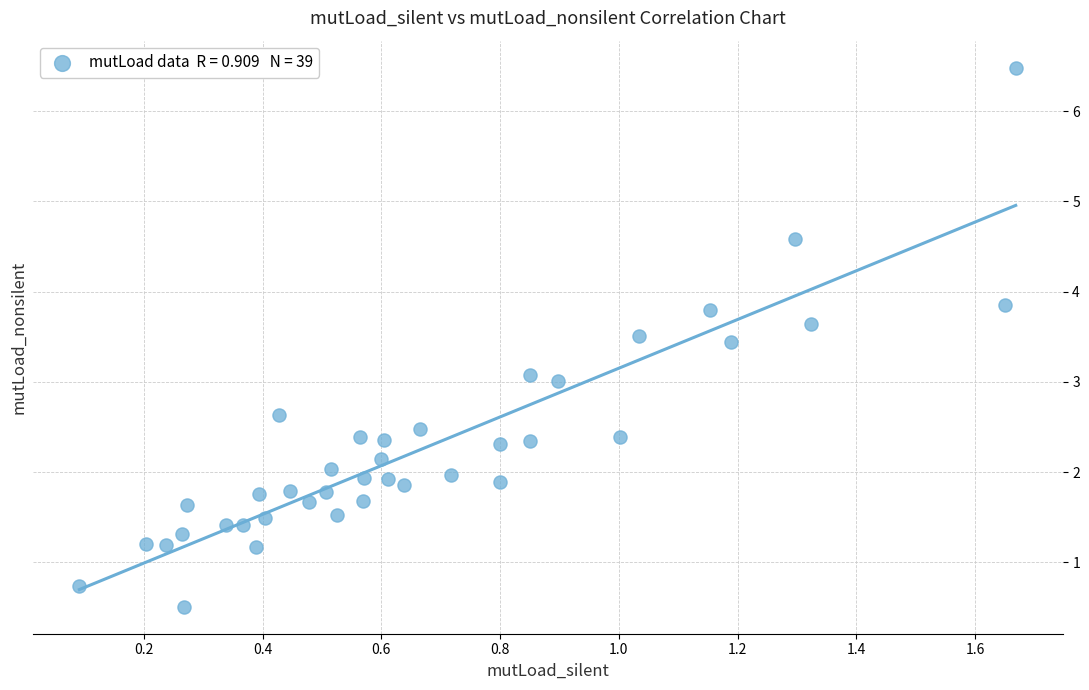

What is the range of Y values (max minus min)?

6.0